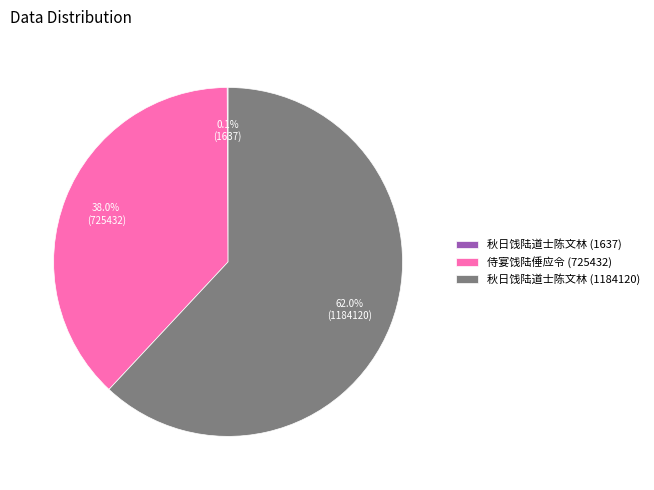

What is the largest slice in the pie chart?

秋日饯陆道士陈文林 (1184120)